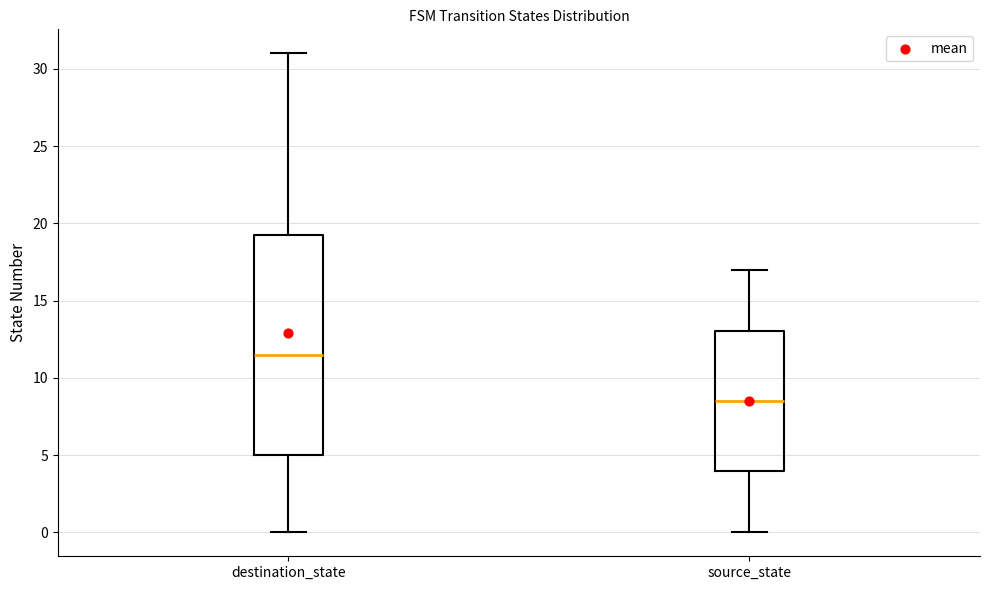

Comparing the boxes themselves (not the whiskers), which one is the tallest?

destination_state